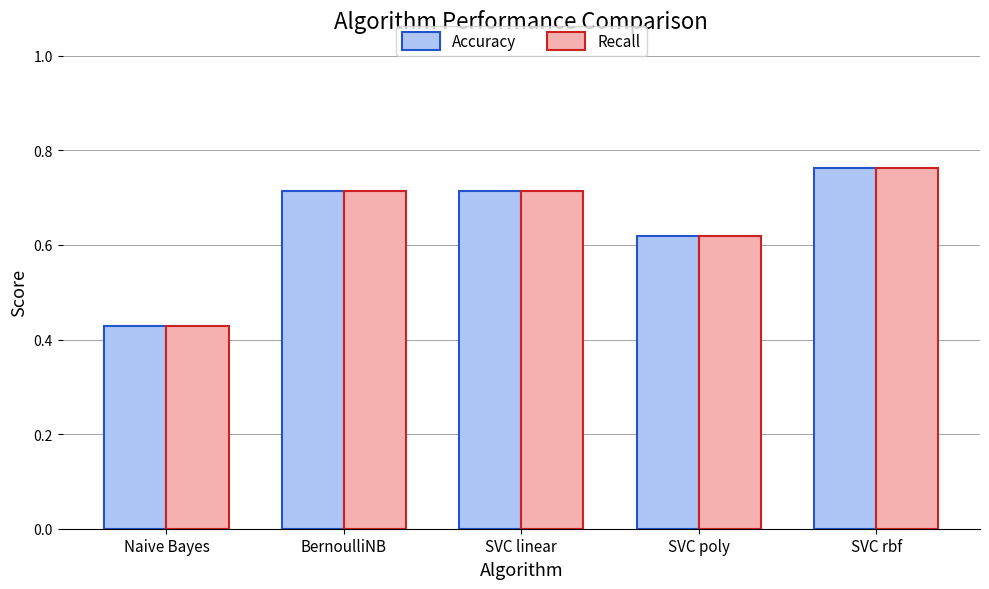

What is the sum of all Accuracy values?

3.2